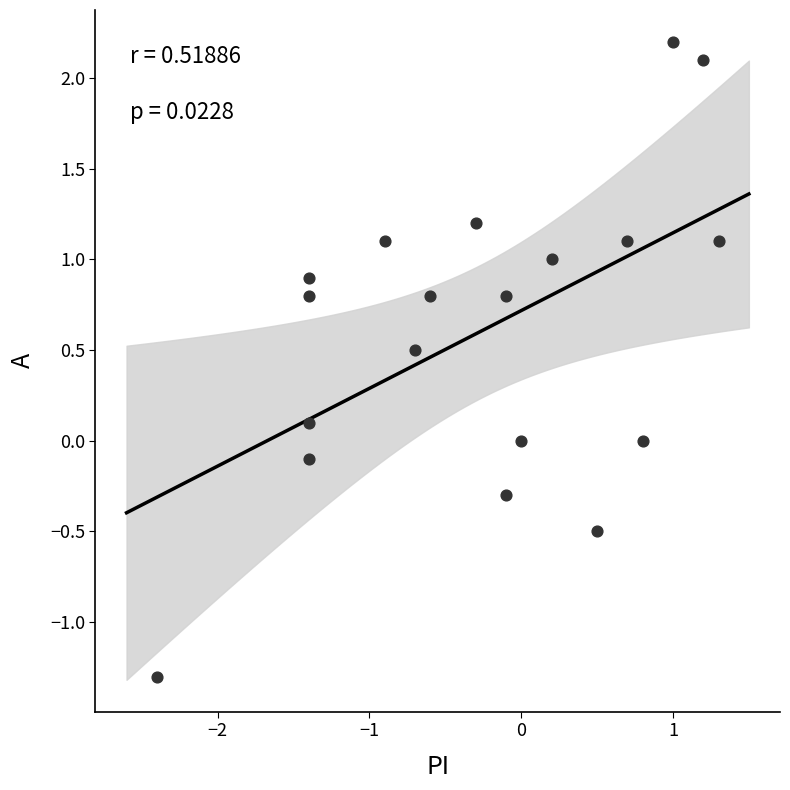

What is the range of Y values (max minus min)?

3.5